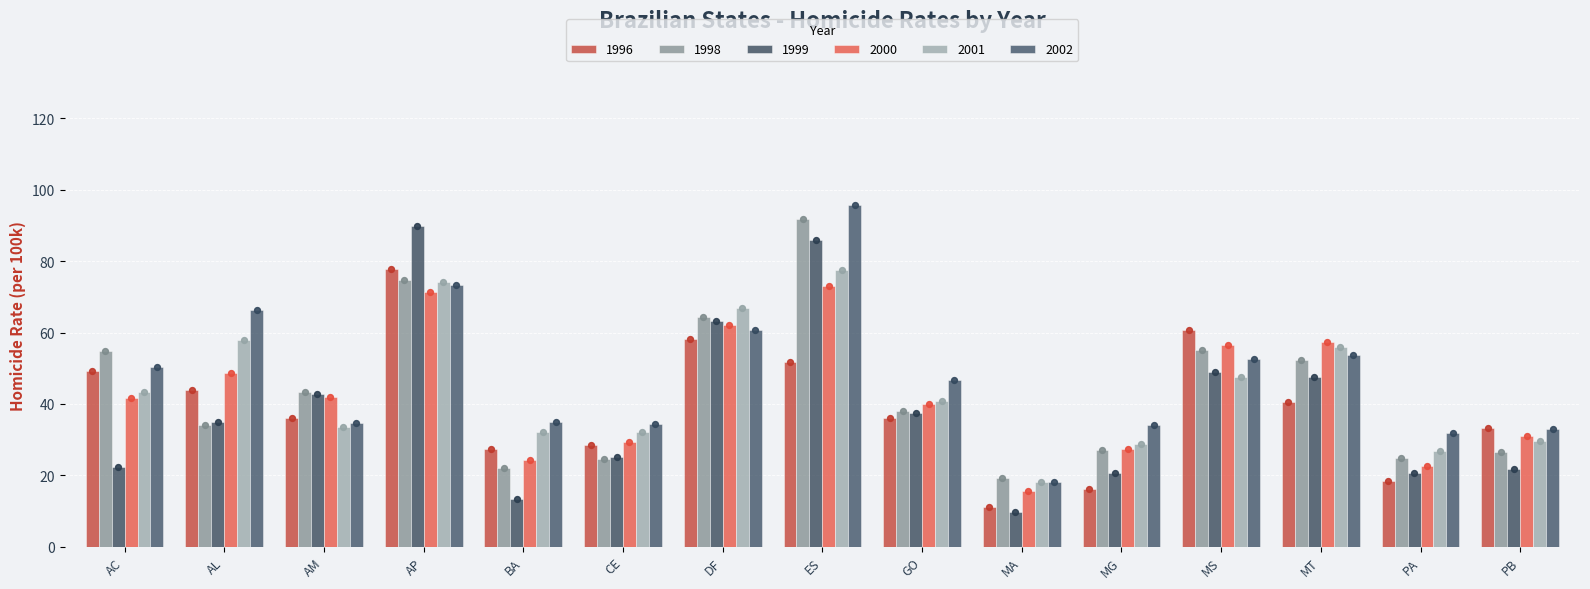

Which series contains the lowest Y value?

1999